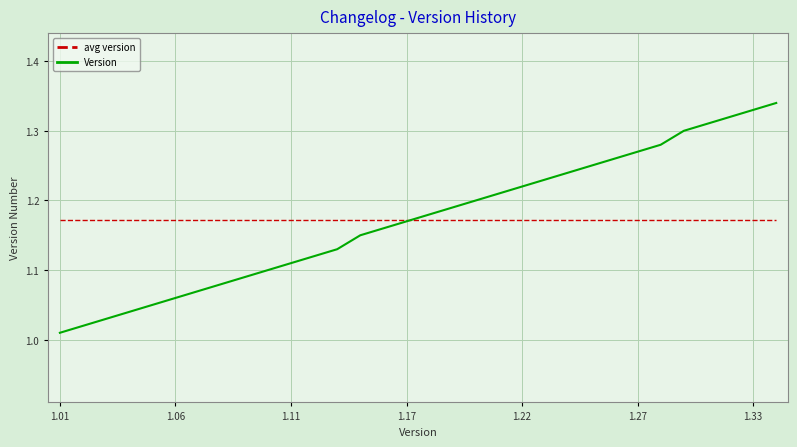

Which series has the widest spread of values?

Version